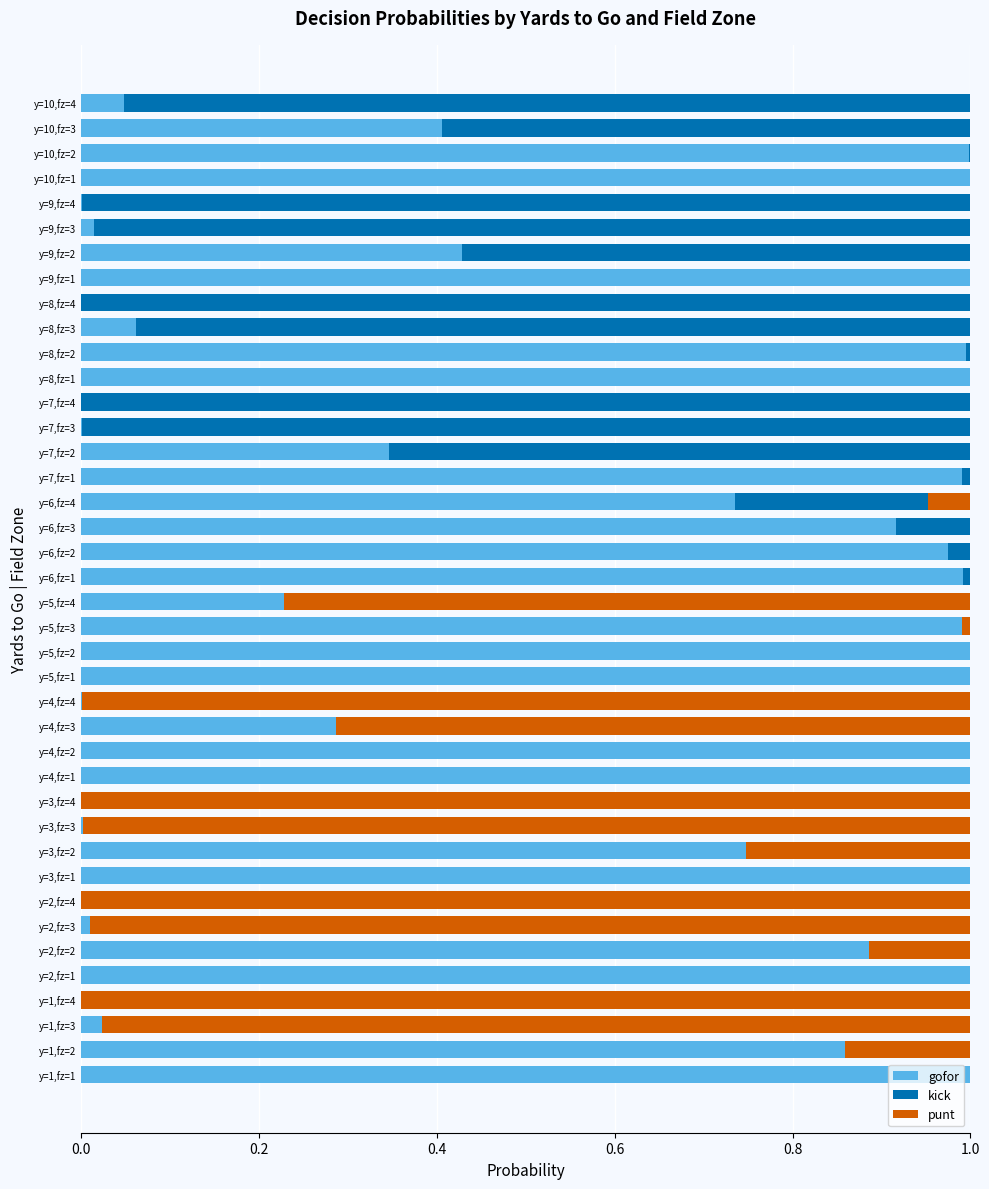

What is the average value of the gofor series?

0.5